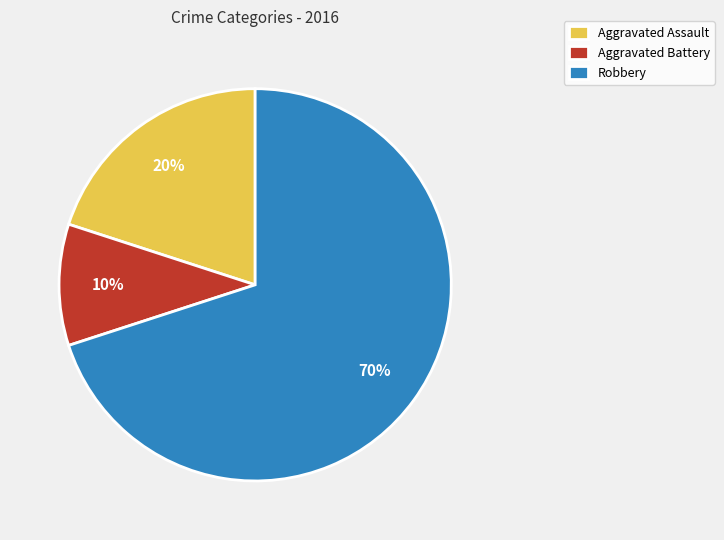

Approximately how many times larger is the value at Aggravated Assault compared to Aggravated Battery?

2.0